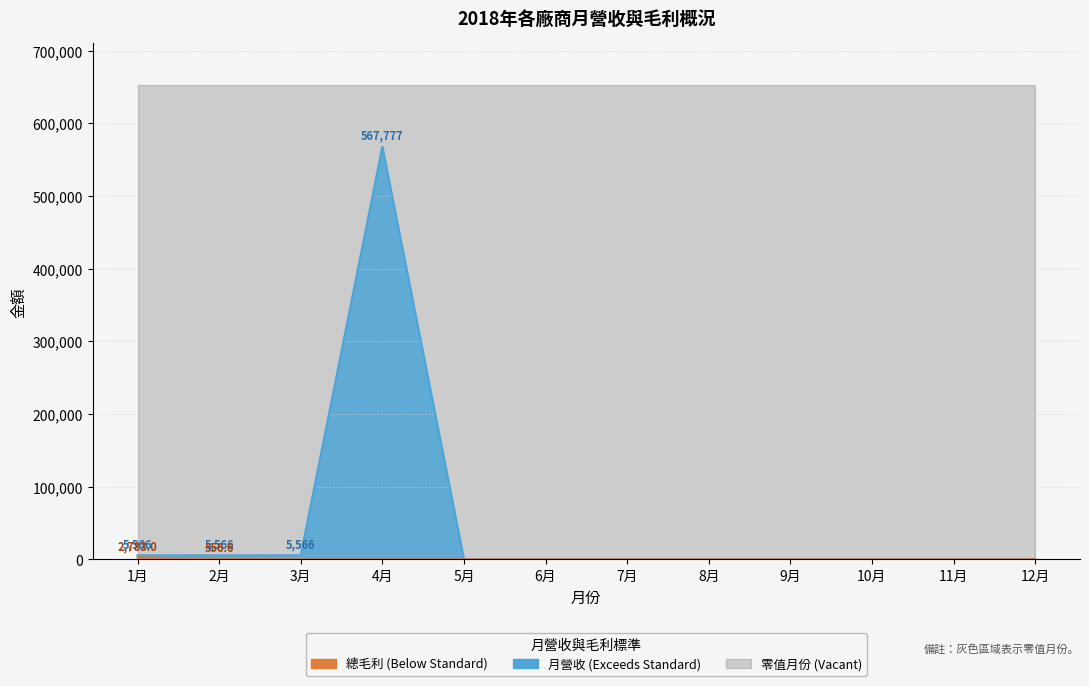

True or false: 加總 - 總營收 has more than 0 points higher than both neighbors.

True